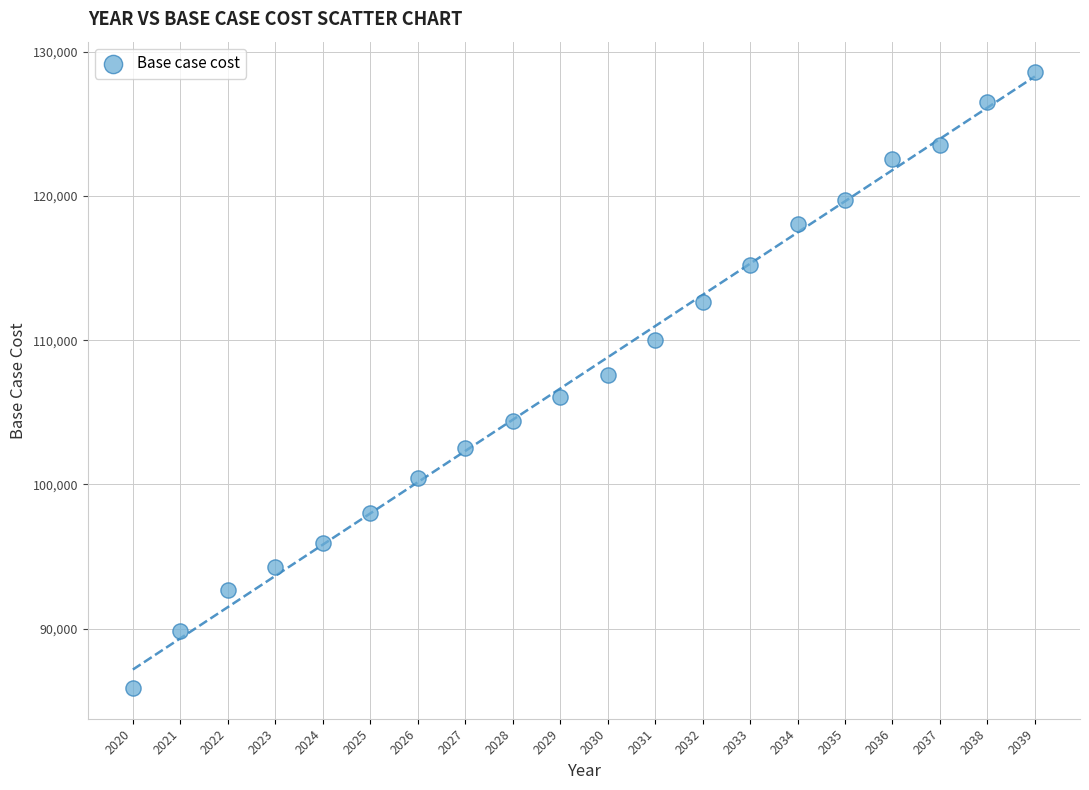

What is the range of X values (max minus min)?

19.0